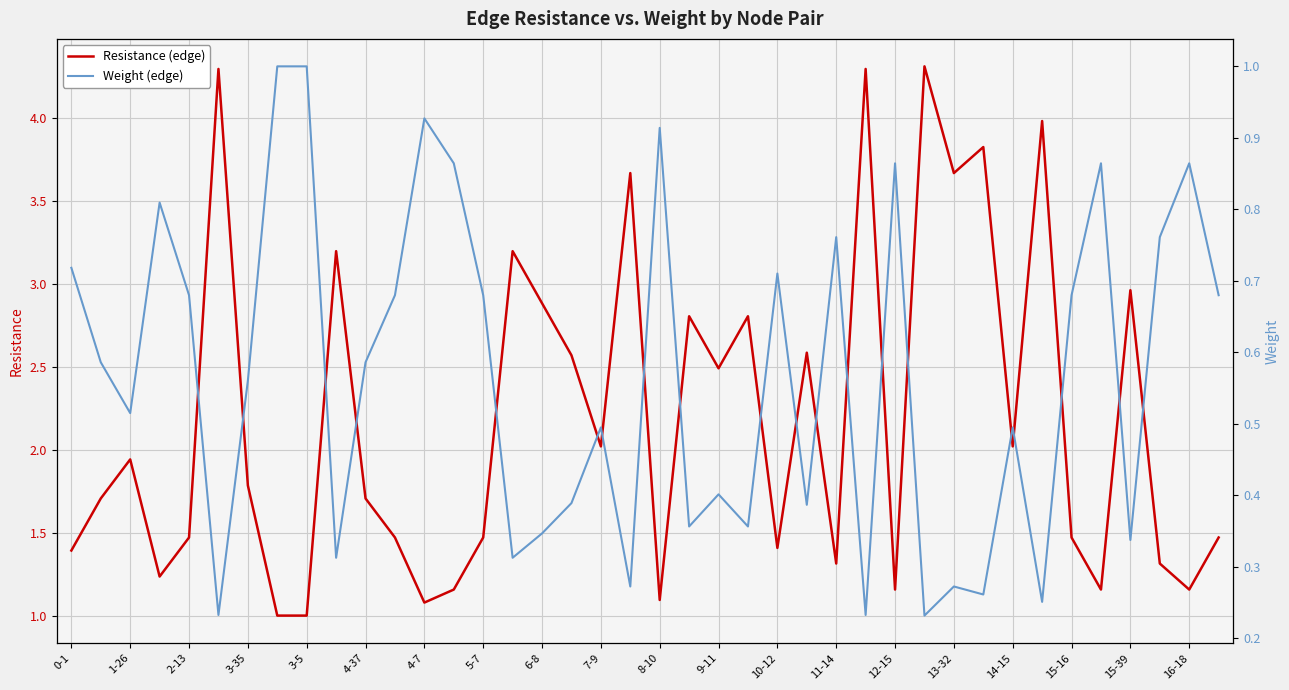

What is the lowest value of the Resistance (edge) series?

1.0